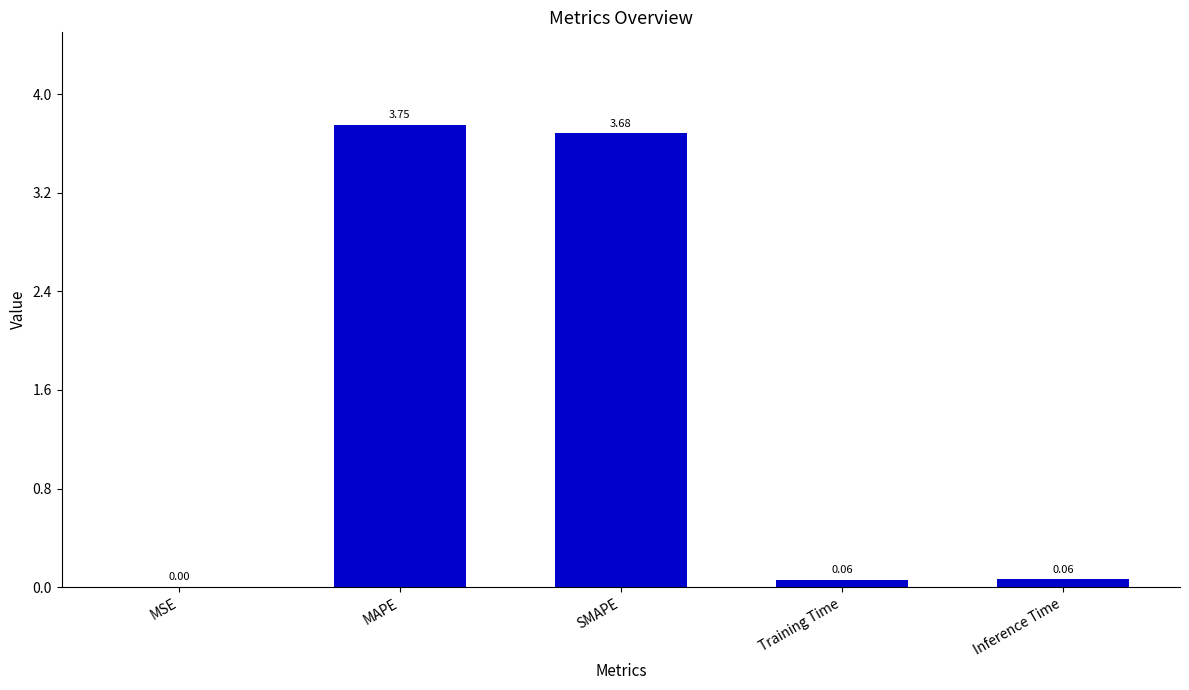

Which category has the highest value across all series?

MAPE